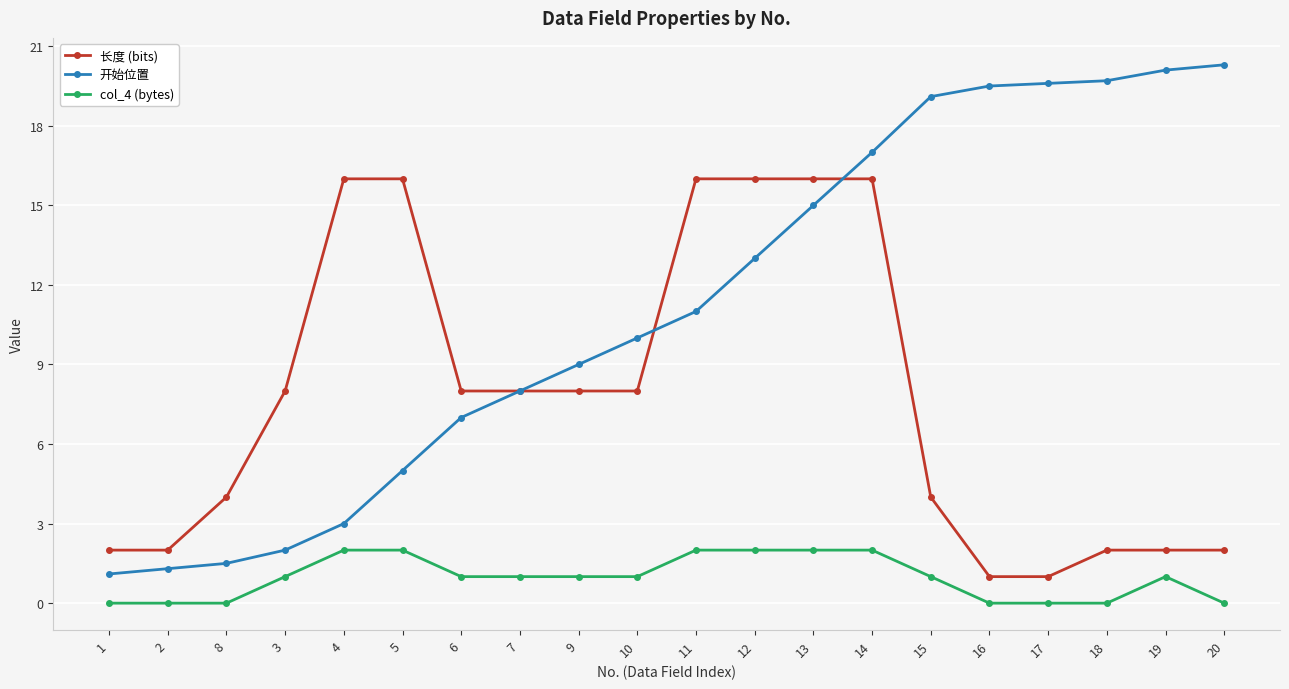

True or false: 长度 (bits) has a value of 0.5 at 1.

False